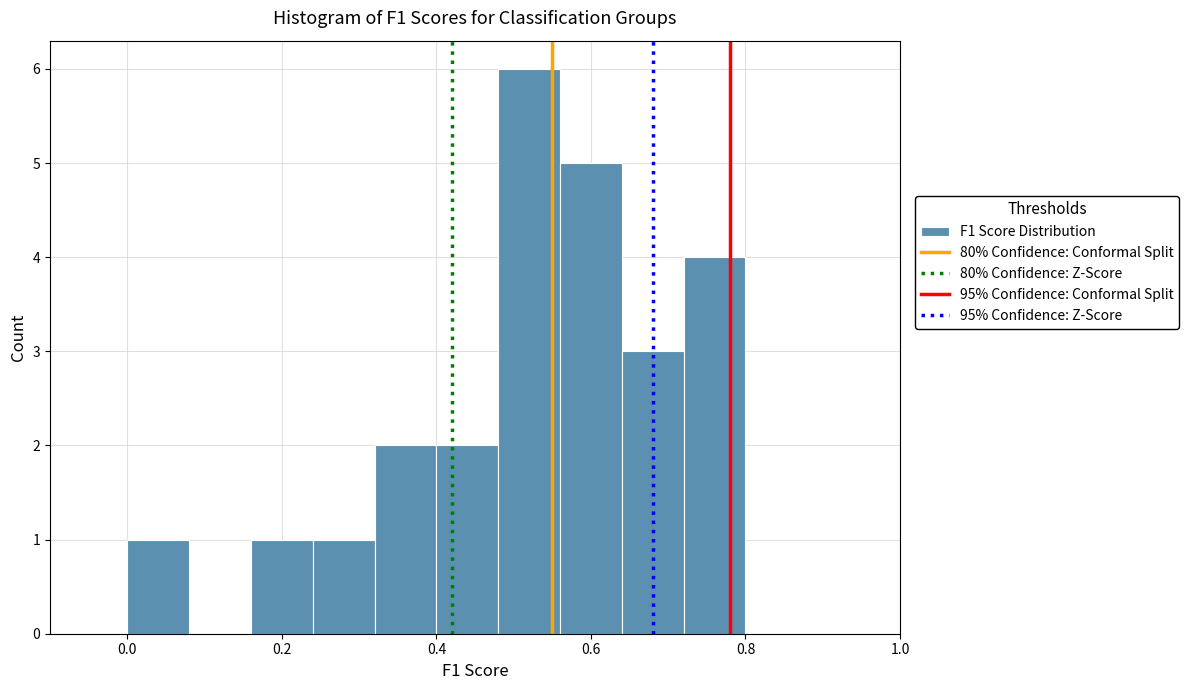

Reading left to right, transcribe this chart: for each bar, give the range it covers on the x-axis and its height. The values are not printed on the chart, so give them approximately, as read against the axis.

0.00 to 0.08: 1
0.08 to 0.16: 0
0.16 to 0.24: 1
0.24 to 0.32: 1
0.32 to 0.40: 2
0.40 to 0.48: 2
0.48 to 0.56: 6
0.56 to 0.64: 5
0.64 to 0.72: 3
0.72 to 0.80: 4